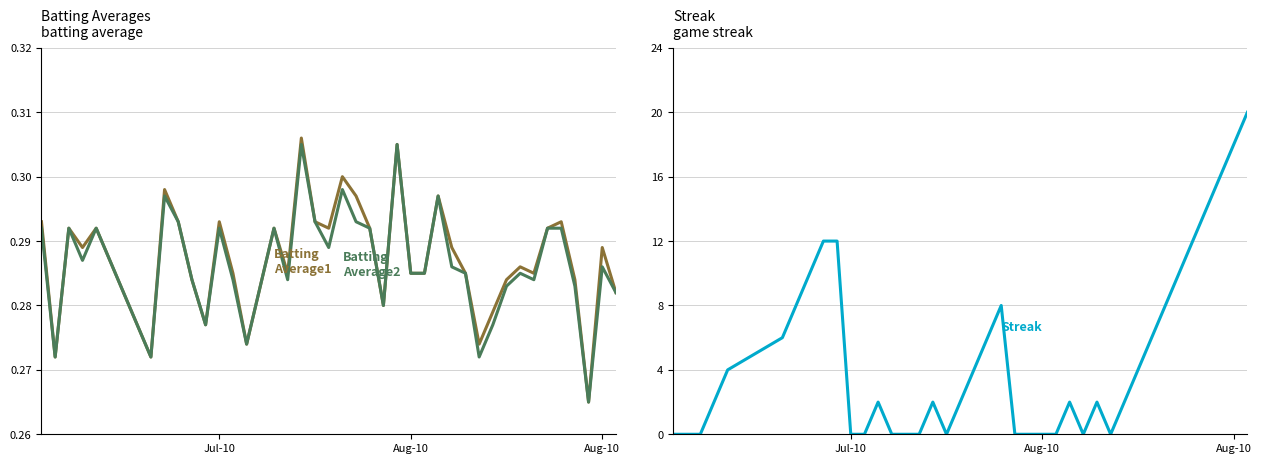

How many interior local peaks does the Batting Average1 series have?

12